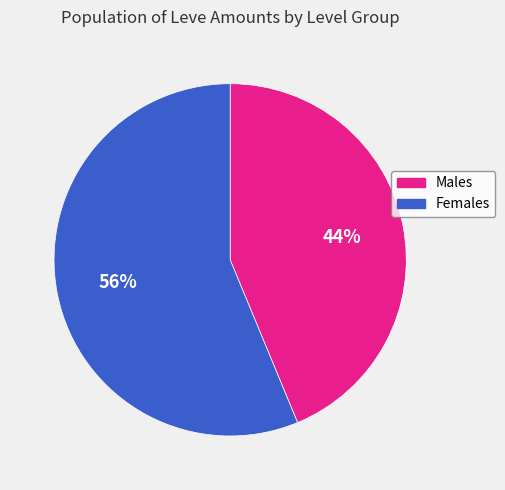

What is the majority slice?

Females